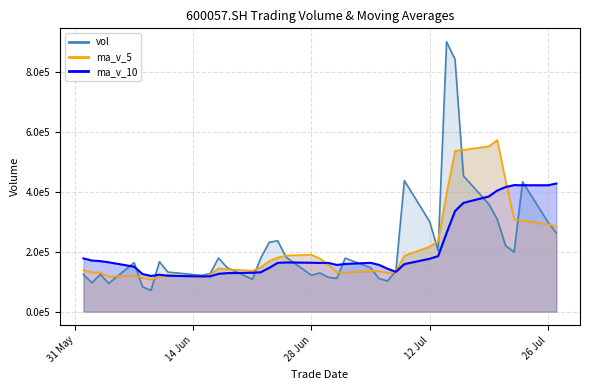

At which category does the chart reach its minimum across all series?

20210609